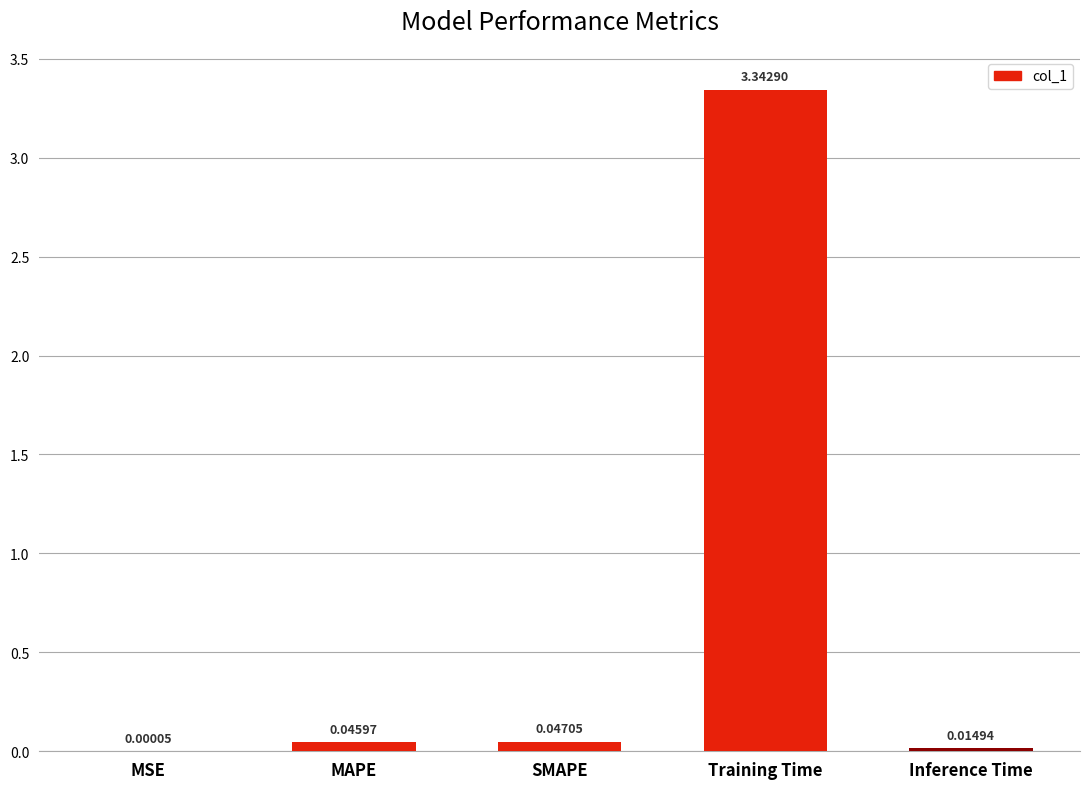

What is the sum of the values at Training Time and SMAPE?

3.4